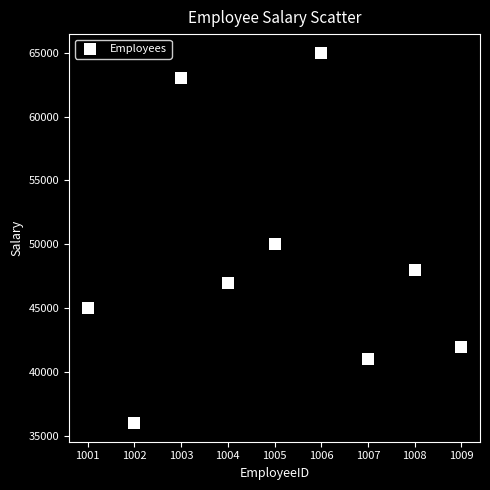

What Y value in the scatter plot is closest to 50500?

50000